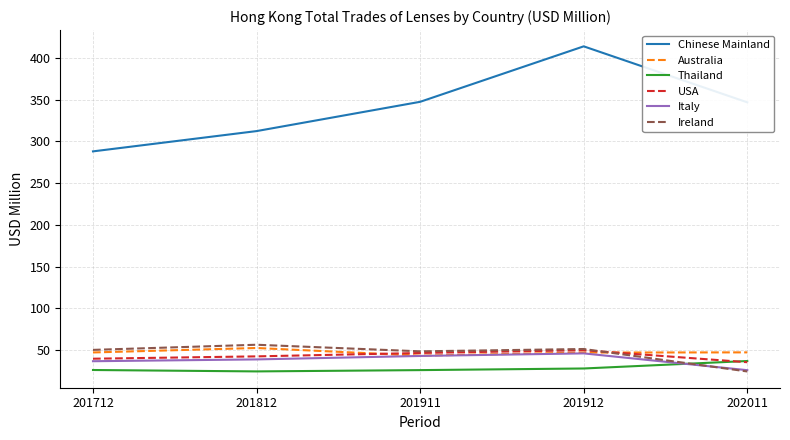

What is the sum of all Thailand values?

140.6